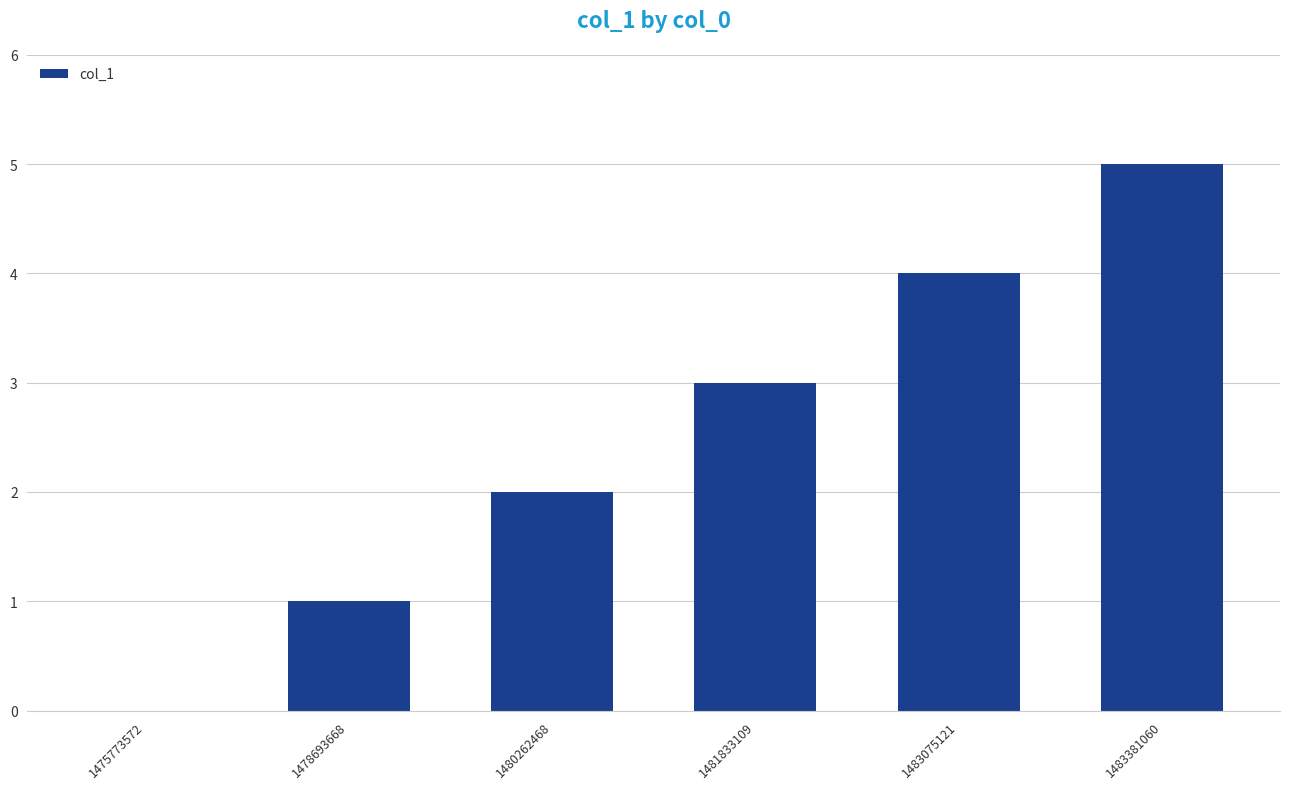

Reading left to right, extract all data points from this chart.

1475773572=0	1478693668=1	1480262468=2	1481833109=3	1483075121=4	1483381060=5